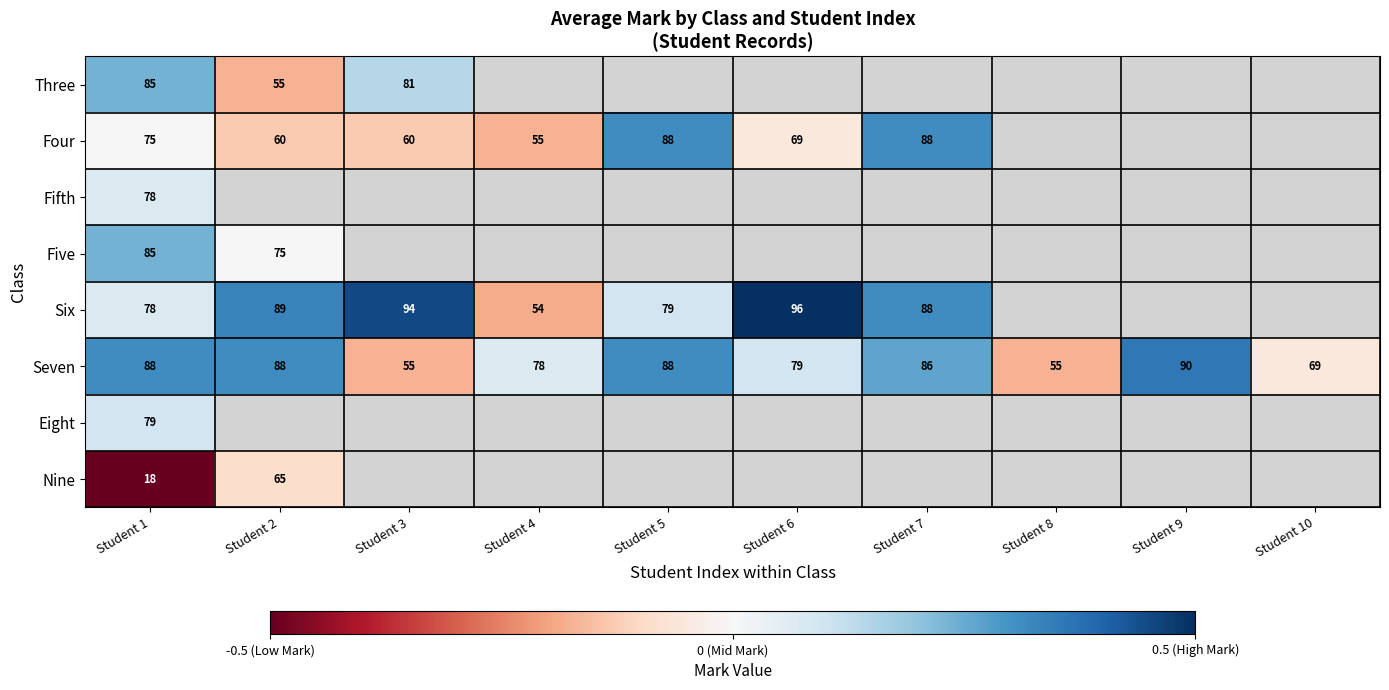

What is the spread (max minus min) of values at Student 1?

70